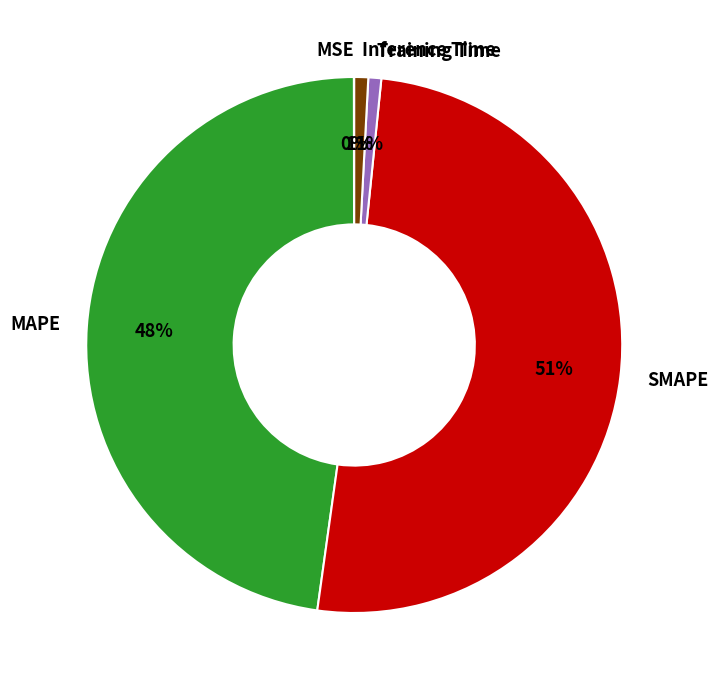

What percentage is the Inference Time slice, to the nearest percent?

1%